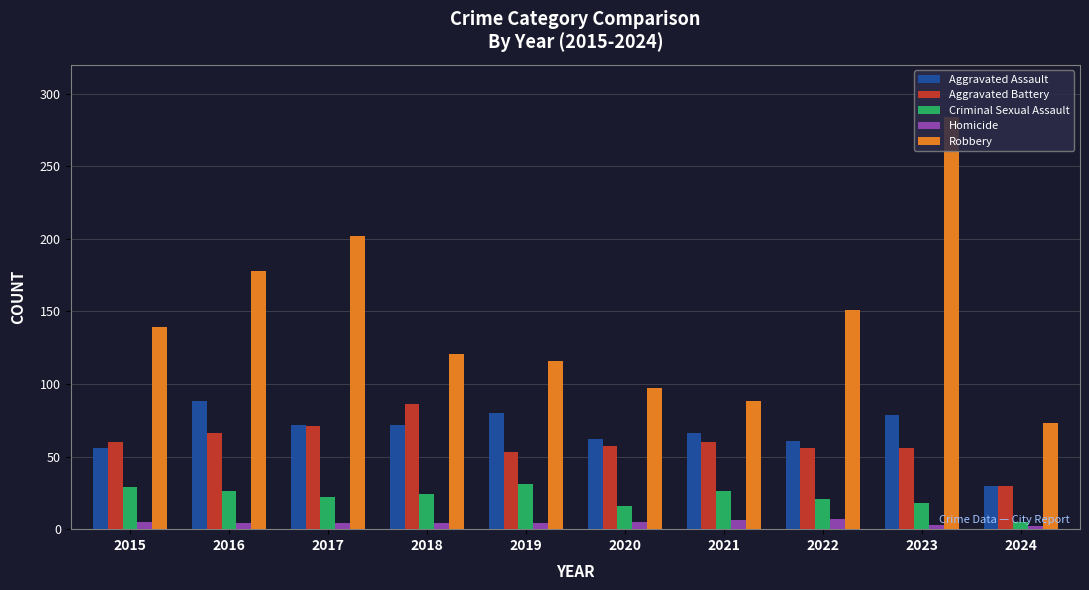

True or false: Robbery has a value of 55 at 2018.

False